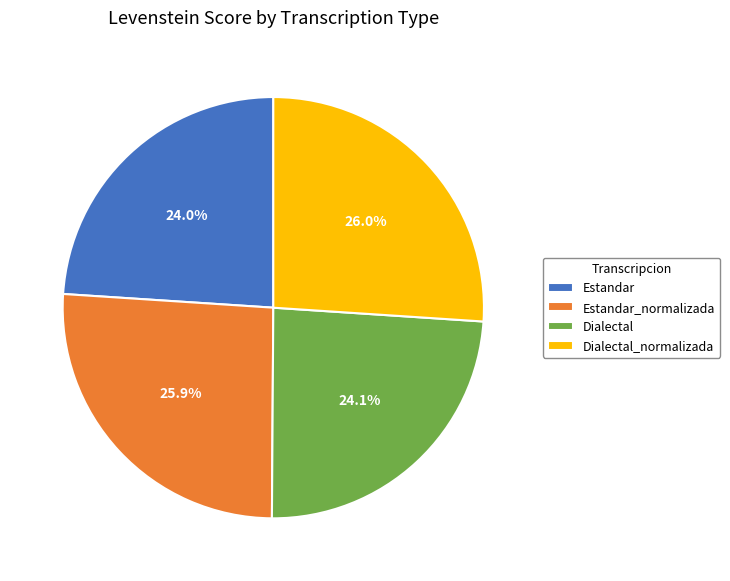

To the nearest percent, what is the combined percentage of Estandar_normalizada and Dialectal_normalizada?

52%